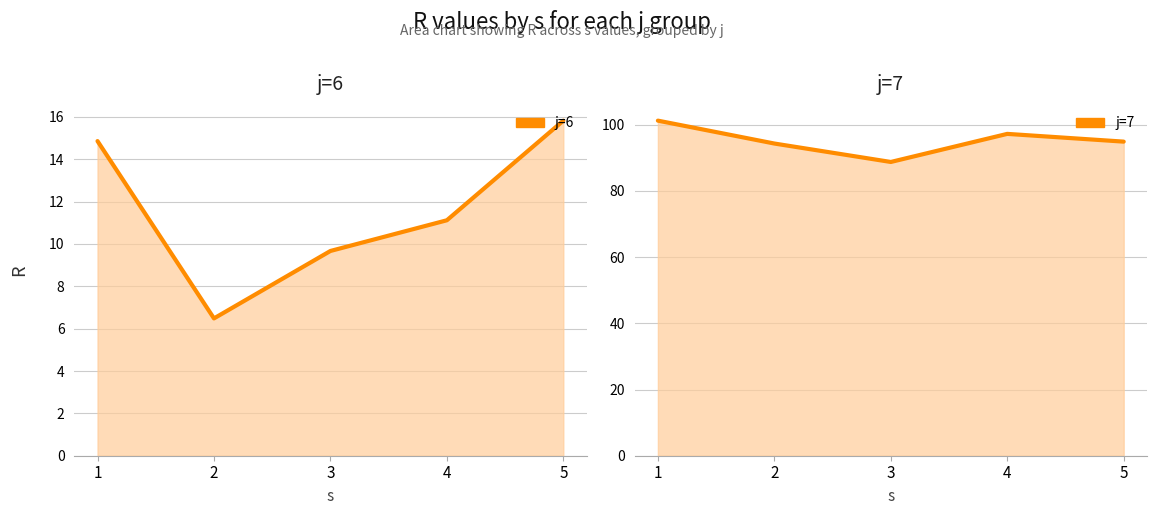

How many distinct data groups are displayed?

2